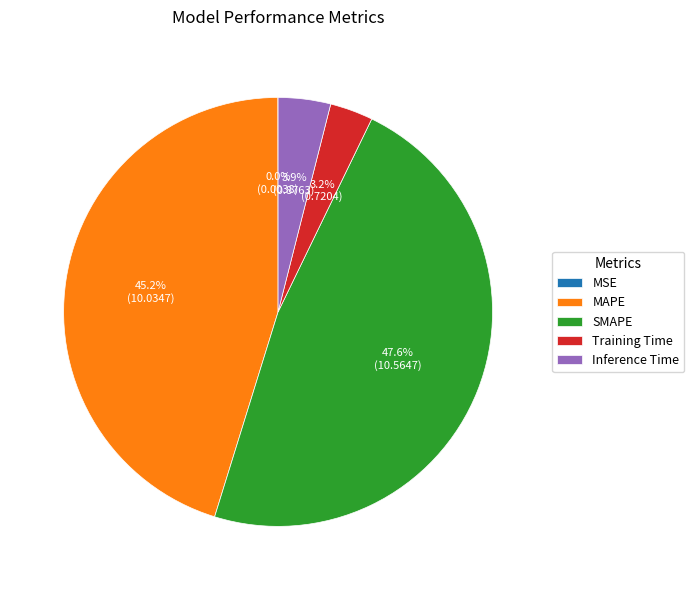

Is there any slice that represents more than half of the pie?

No